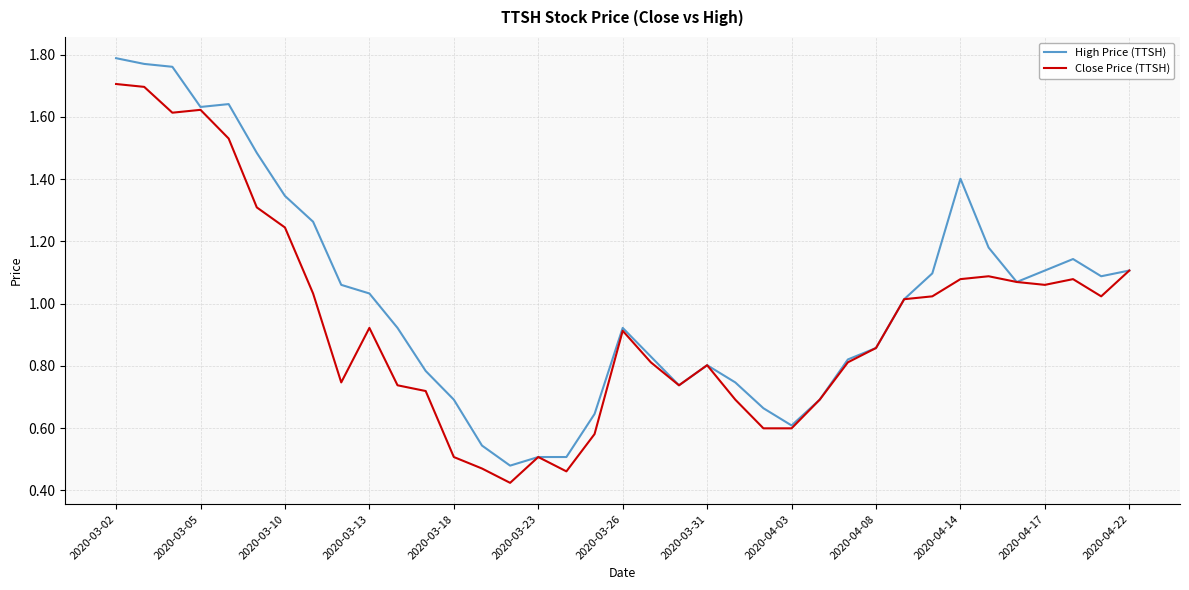

What is the highest value of the Close Price (TTSH) series?

1.7